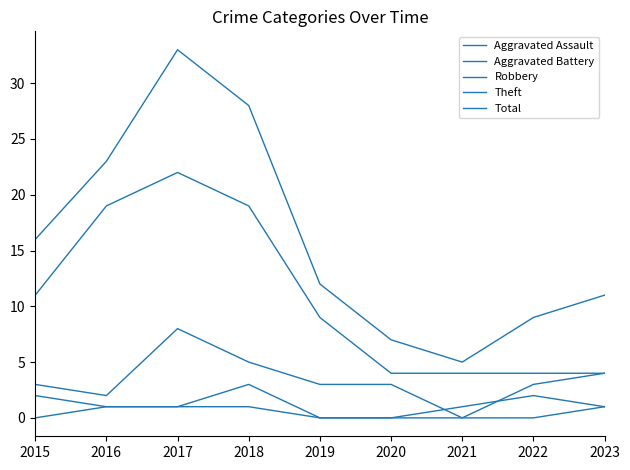

True or false: Robbery and Aggravated Assault cross at least once.

False